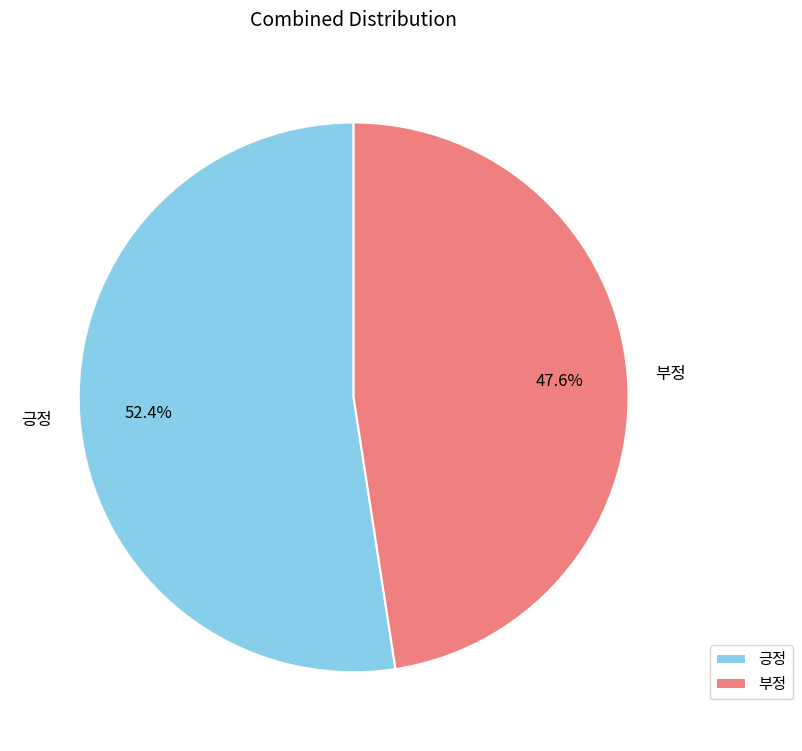

What is the majority slice?

긍정